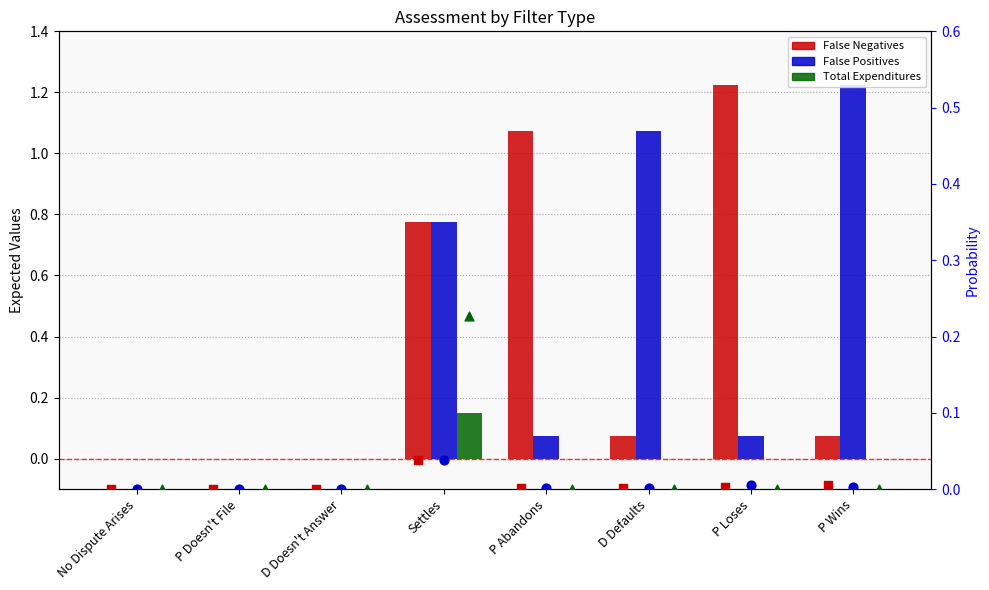

Which series contains the highest Y value?

False Negatives